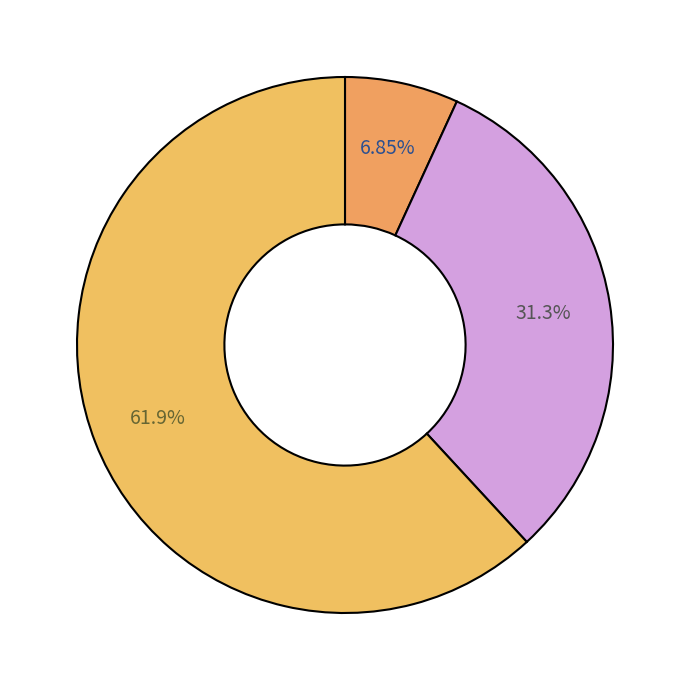

How many slices are in this pie chart?

3